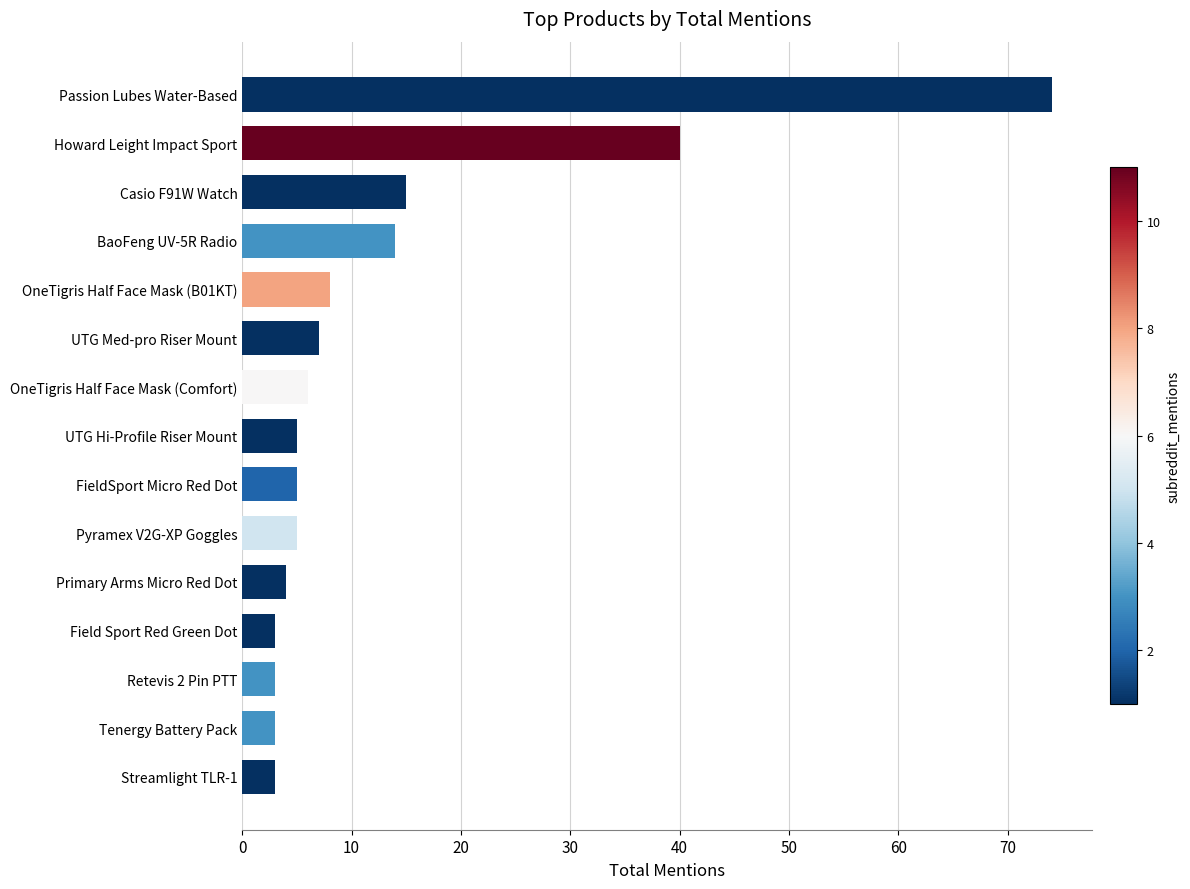

What is the average value?

13